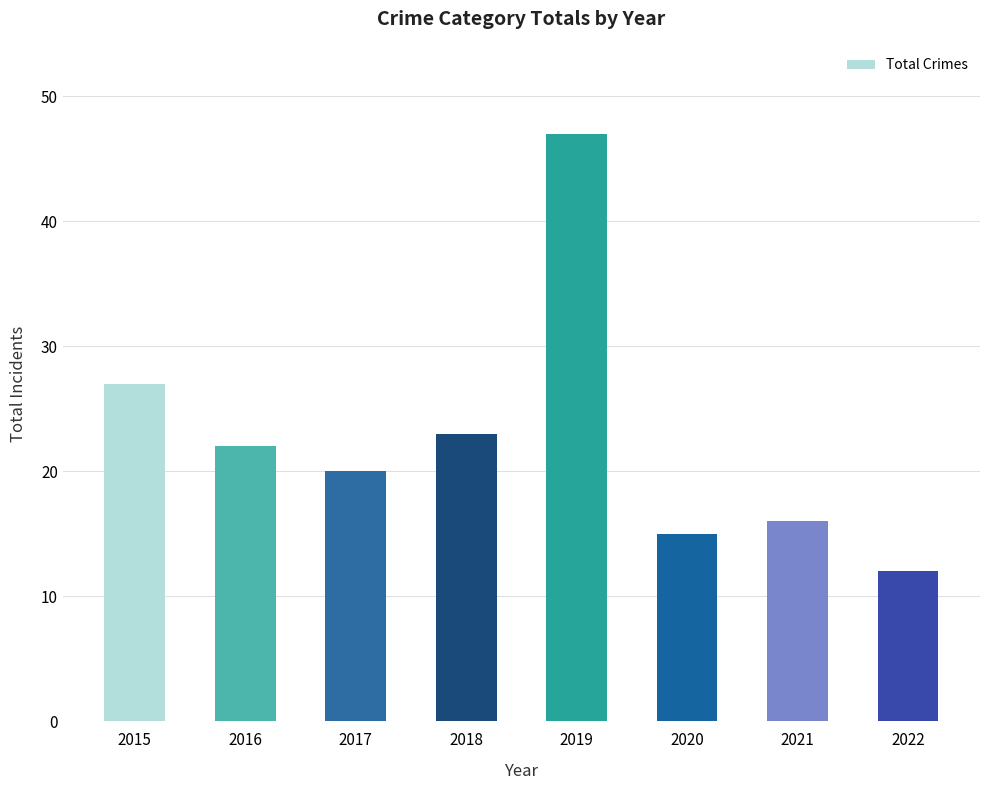

How many bars are there in total?

8